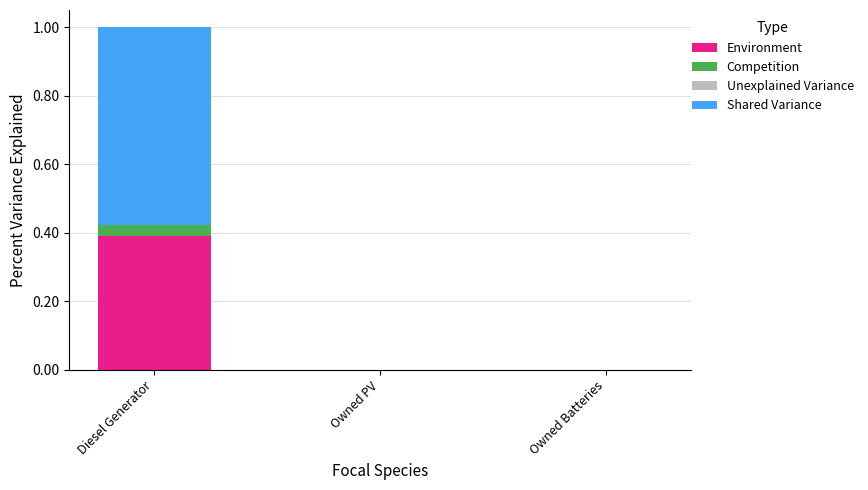

True or false: Environment has a value of 0.1 at Owned PV.

False